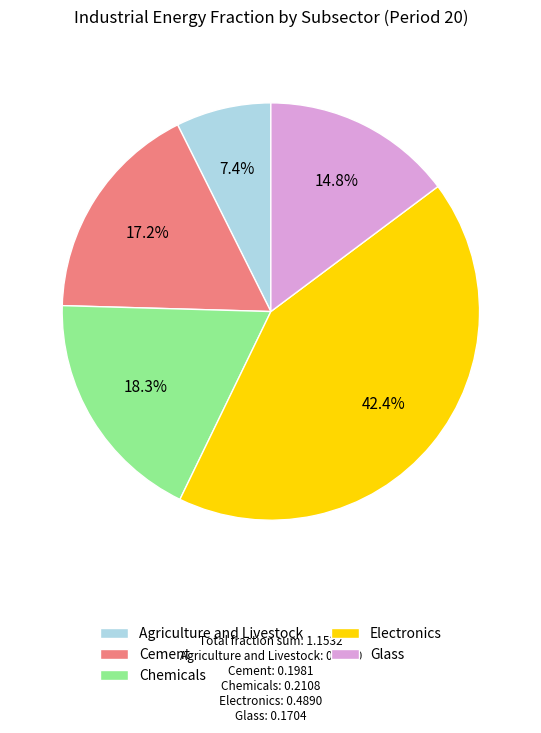

To the nearest percent, what portion does Electronics represent?

42%